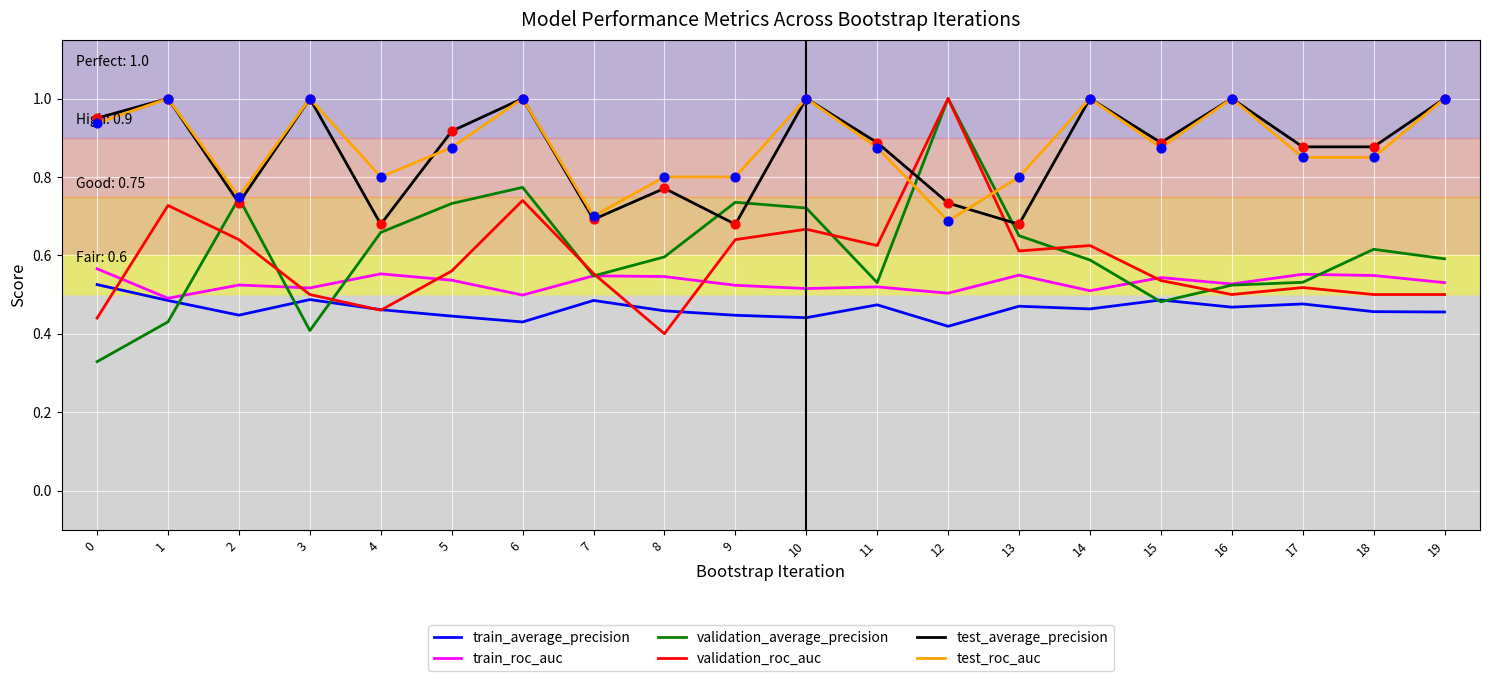

At how many categories does at least one series exceed 0?

20